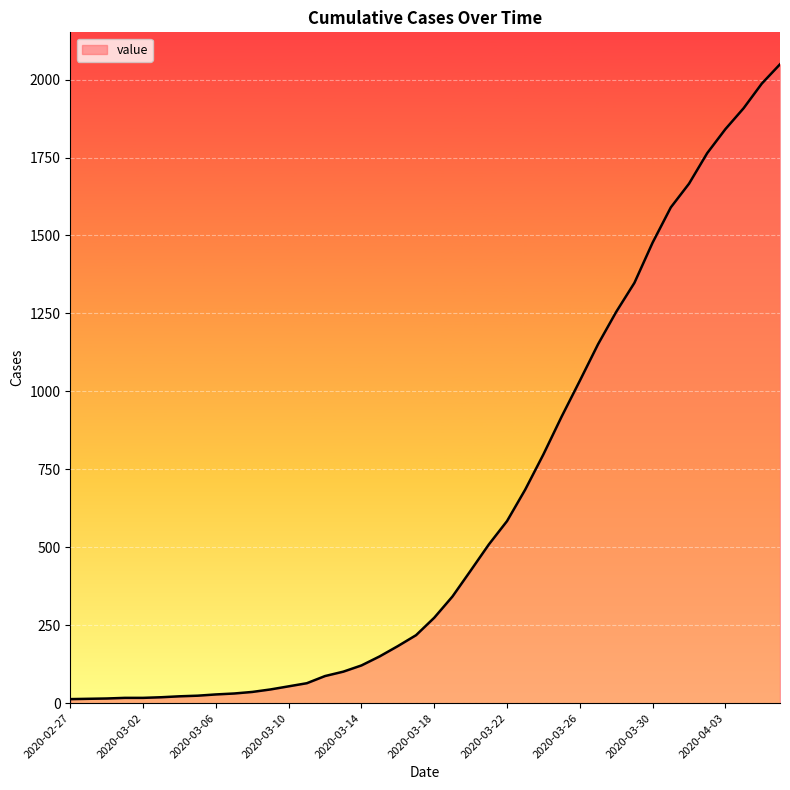

What is the difference between the maximum and minimum values?

2036